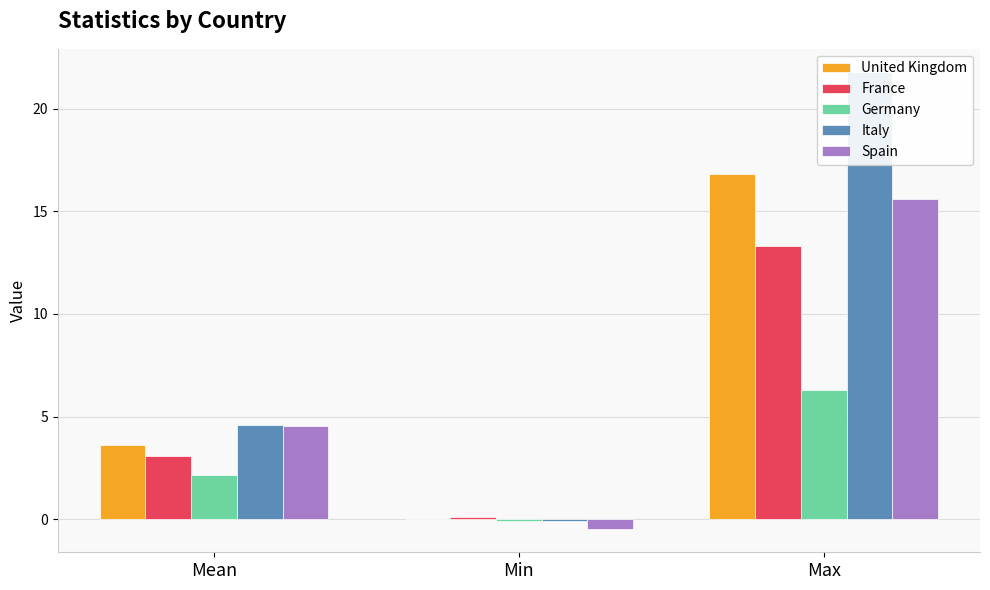

What is the value of the United Kingdom bar at the 1st from the left?

3.6